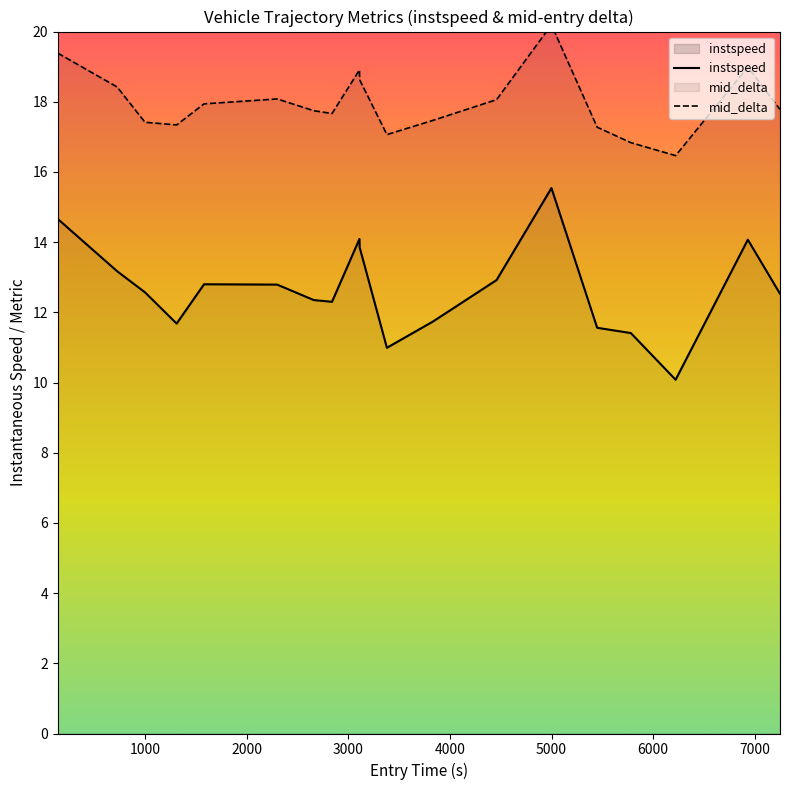

What is the highest value of the instspeed series?

15.5